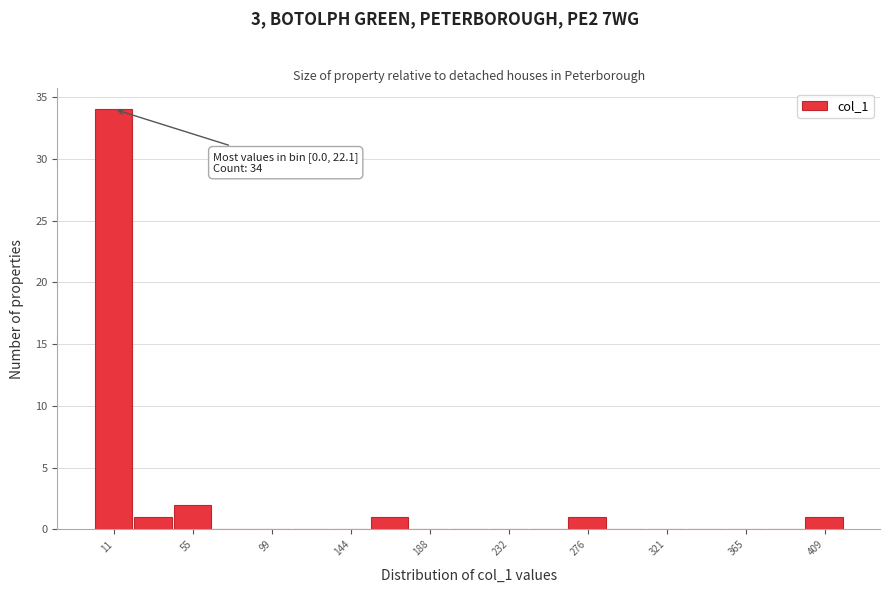

Which range on the x-axis has the tallest bar?

0 to 20